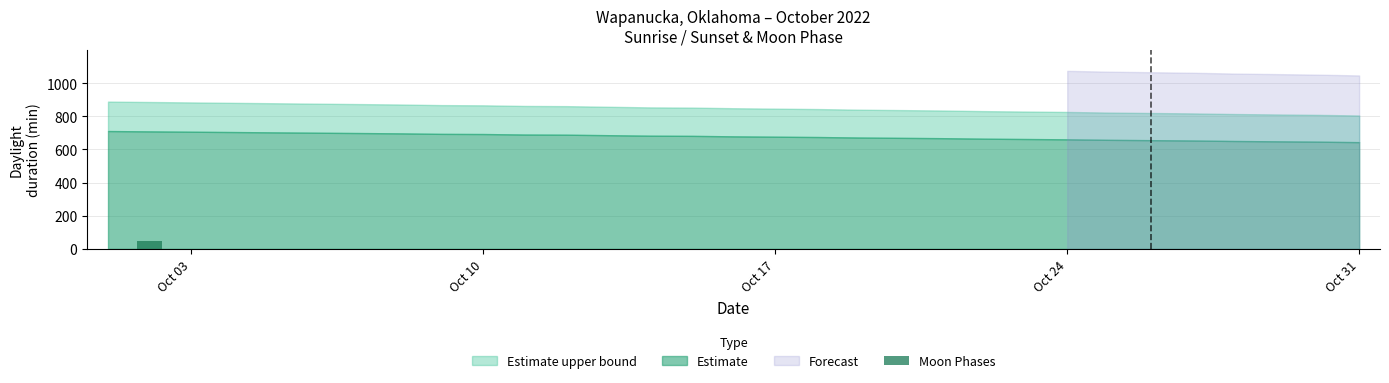

What is the greatest value displayed?

50